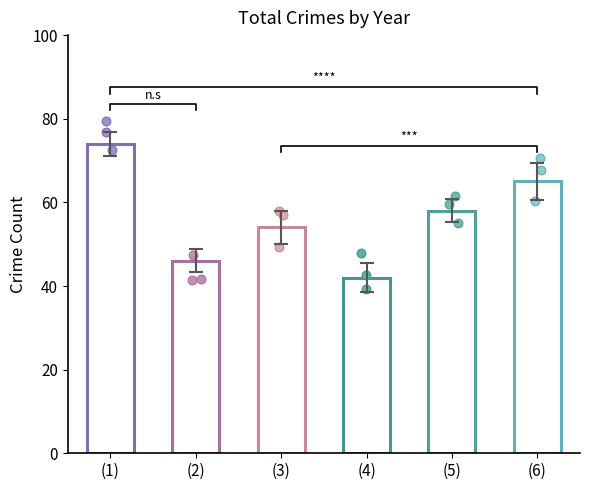

Which series has the largest total across all categories?

Total